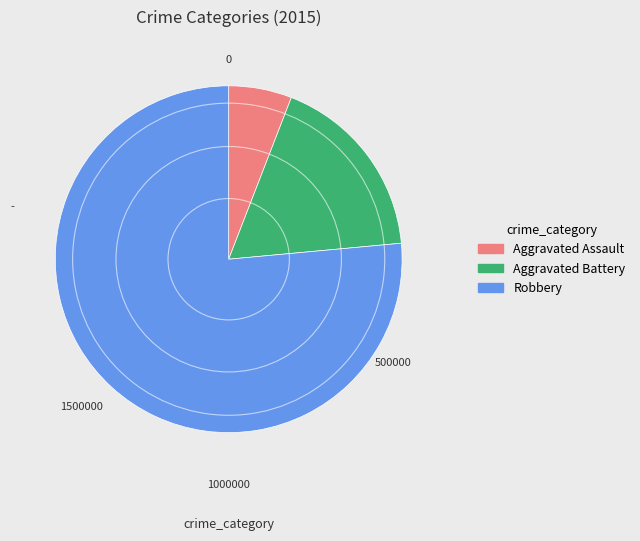

Does Aggravated Battery account for over 50% of the chart?

No